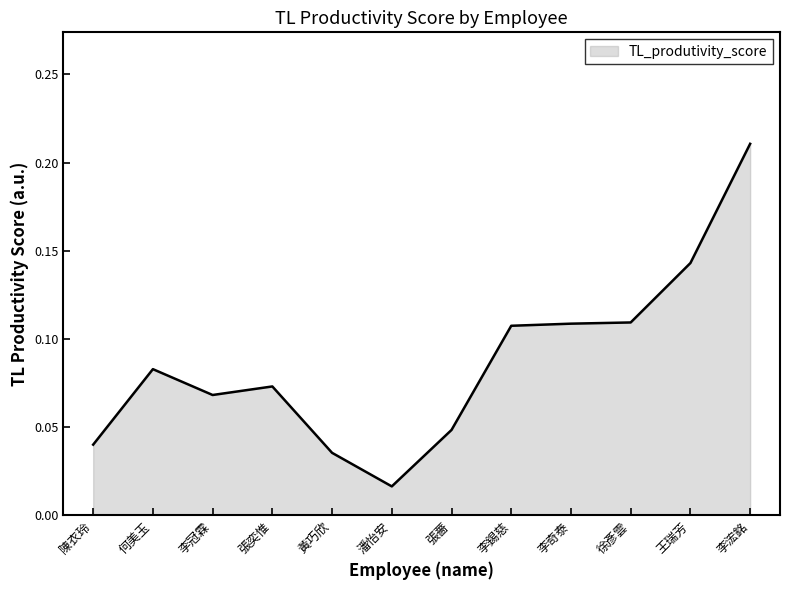

At which category does the chart reach its minimum across all series?

潘怡安